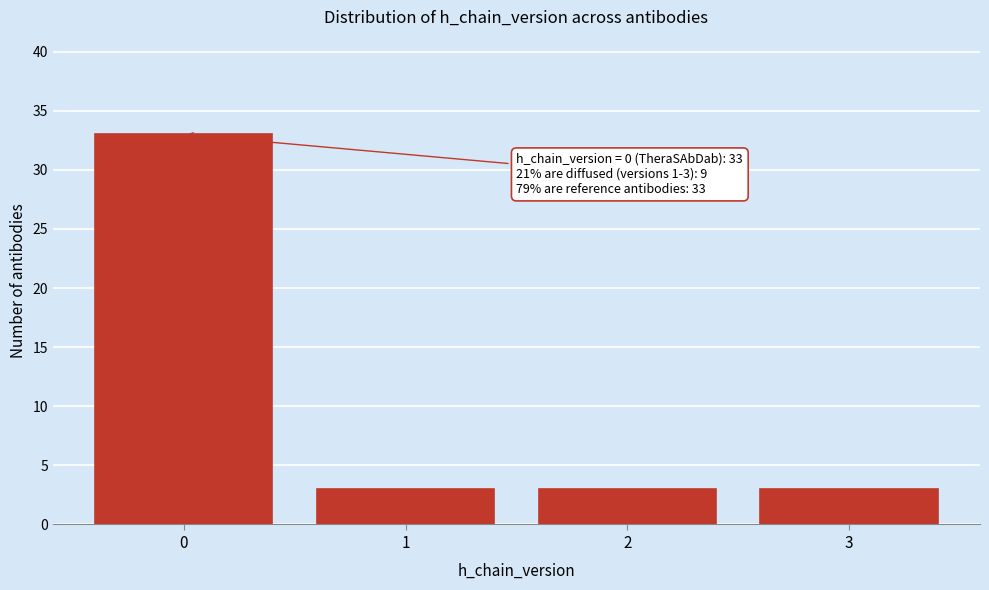

Over which range of the x-axis is the bar tallest?

-0.5 to 0.5